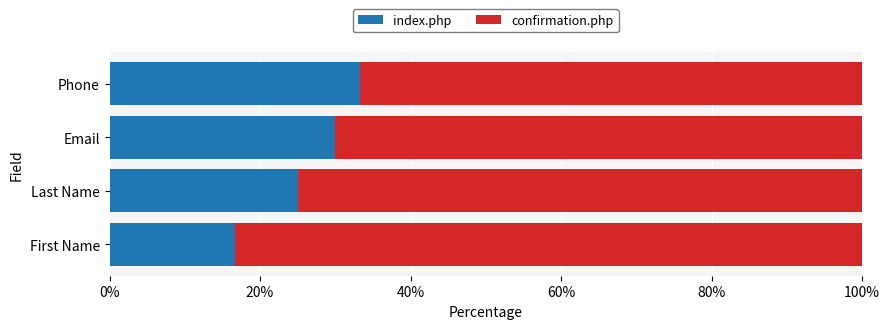

How many values in the index.php series are below 30?

2